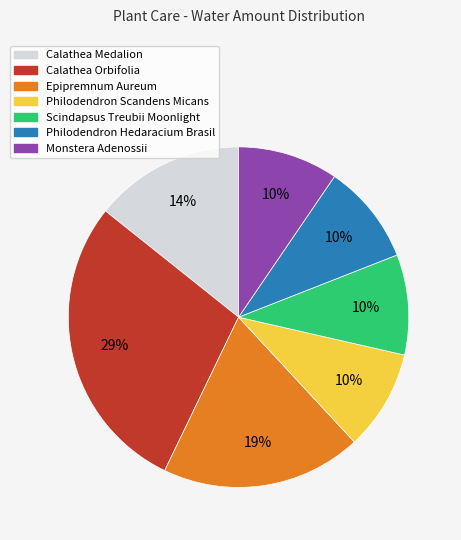

How many slices are in this pie chart?

7